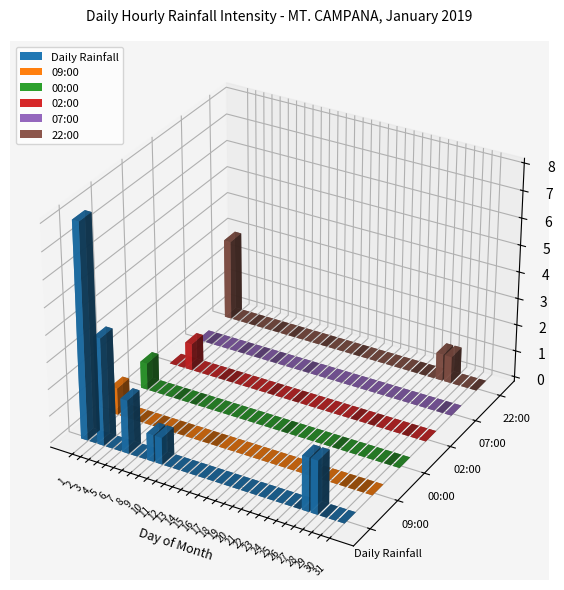

Is the value of 09:00 at 22 greater than the value of 00:00 at 19?

No